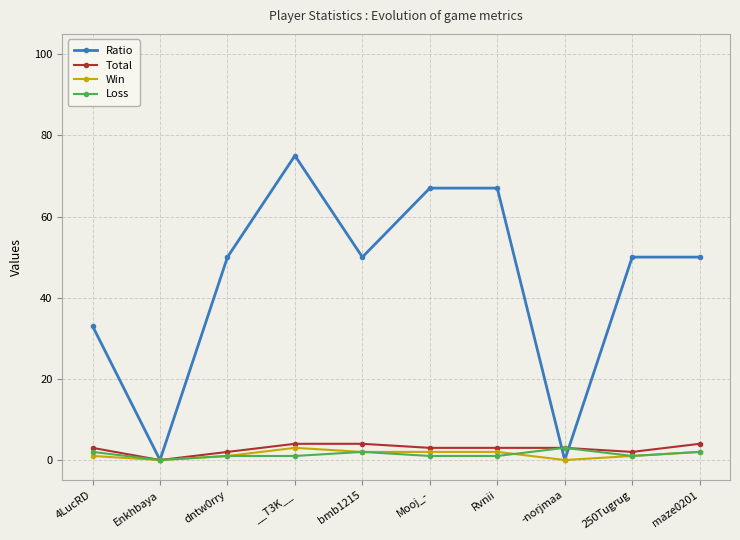

Reading right to left, what are all the values shown in this chart?

Ratio: 50	50	0	67	67	50	75	50	0	33
Total: 4	2	3	3	3	4	4	2	0	3
Win: 2	1	0	2	2	2	3	1	0	1
Loss: 2	1	3	1	1	2	1	1	0	2